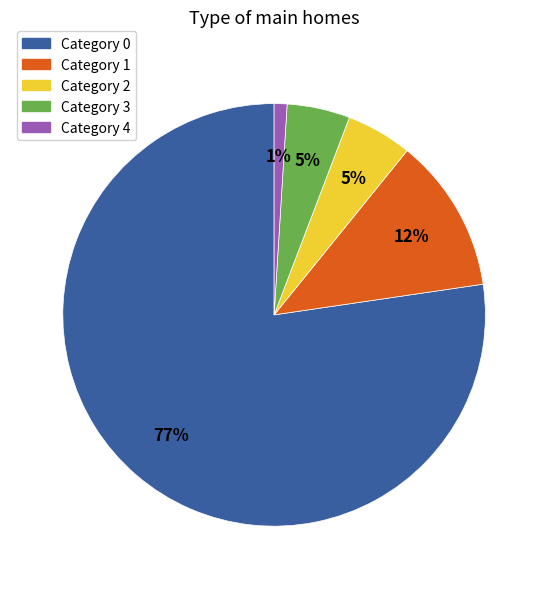

How many slices are in this pie chart?

5